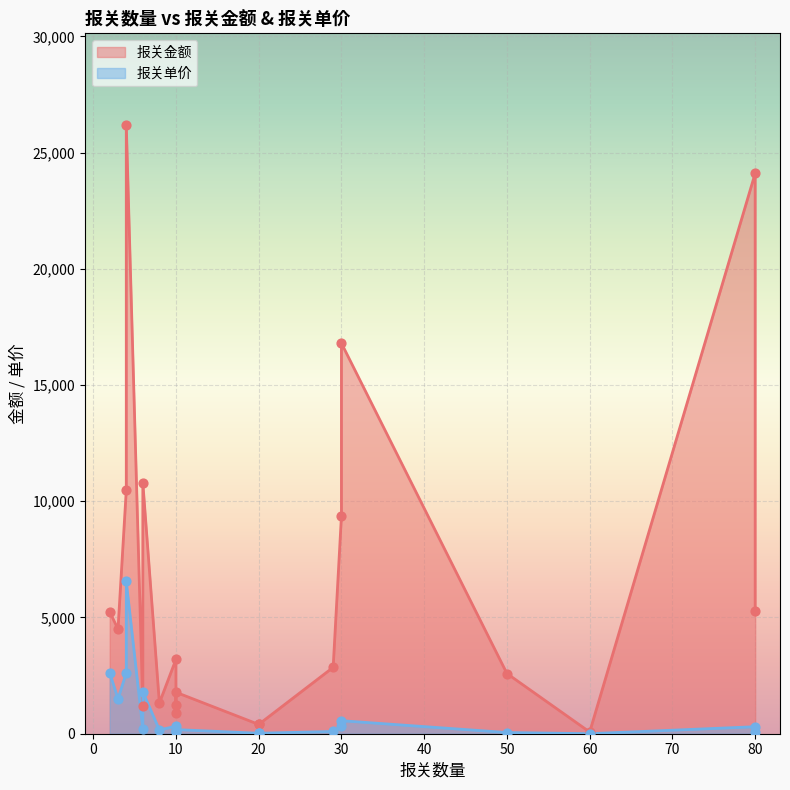

Which series has the largest Y range (max minus min)?

报关金额